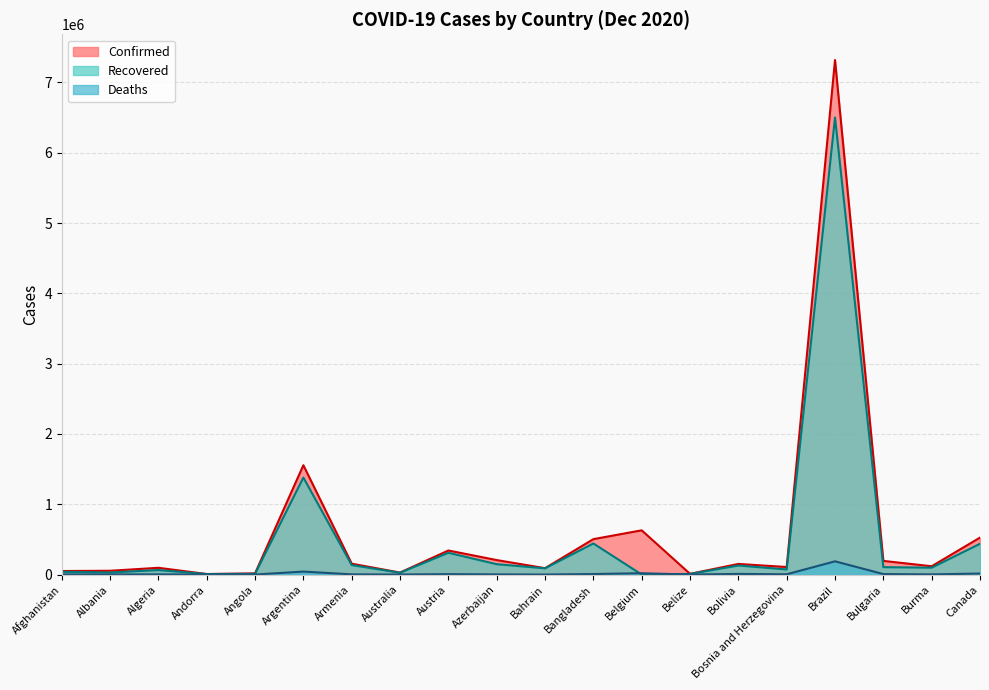

Does the chart have visible grid lines?

Yes